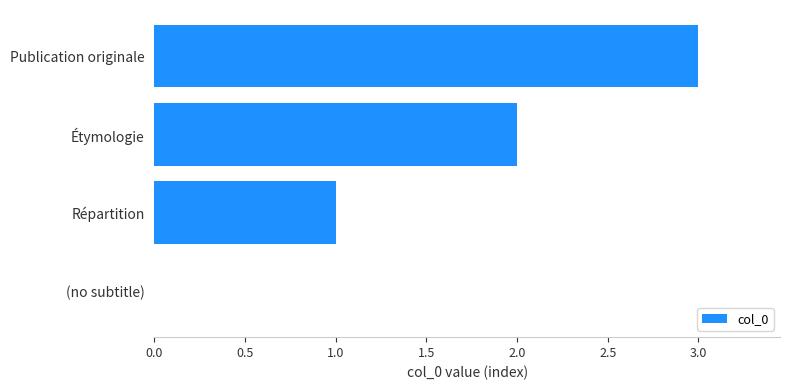

Which label corresponds to the largest value in the chart?

Publication originale